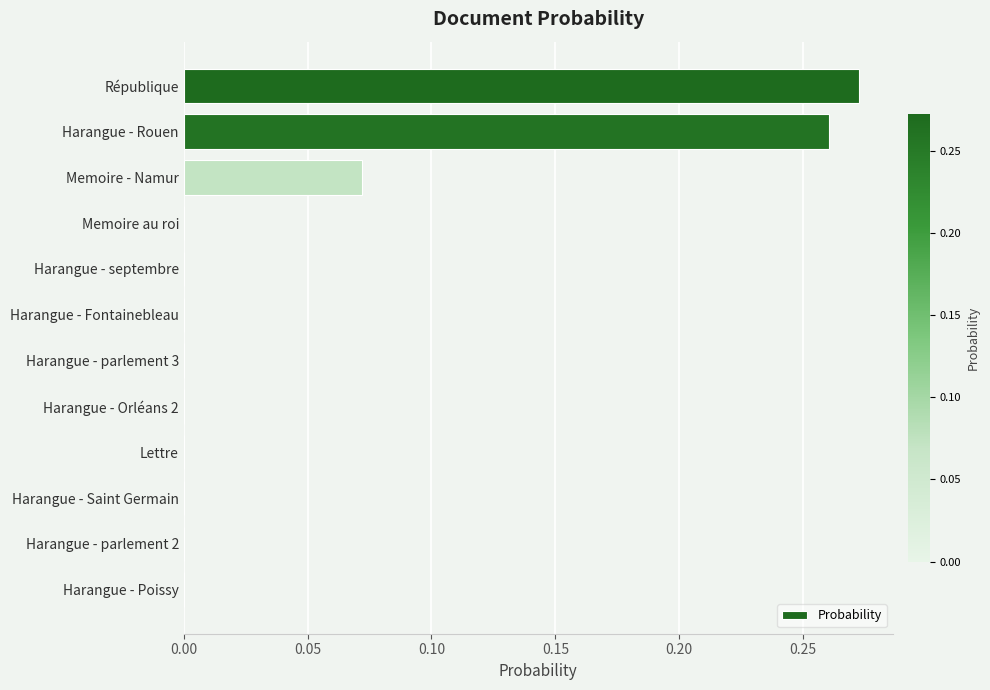

The chart shows a value of 0.0 at Harangue - parlement 2. True or false?

True